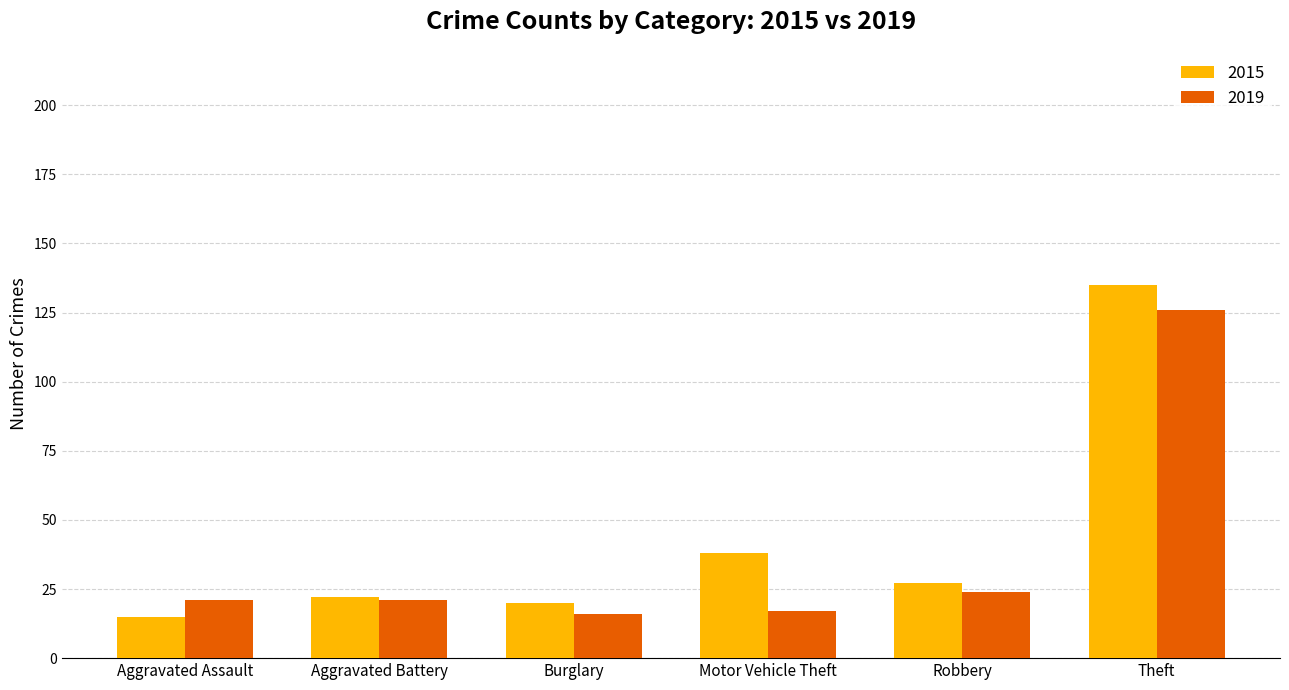

What is the greatest value displayed?

135